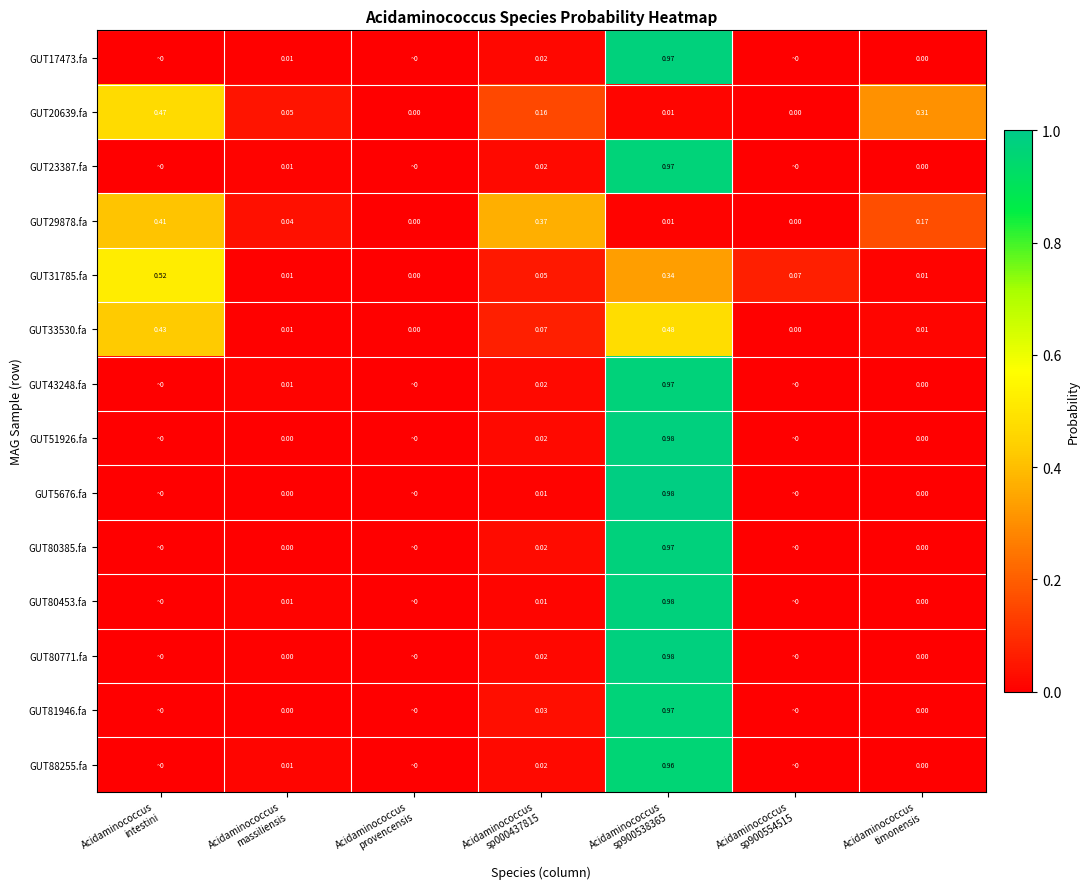

Which has a higher value, Acidaminococcus
timonensis or Acidaminococcus
provencensis?

Acidaminococcus
timonensis